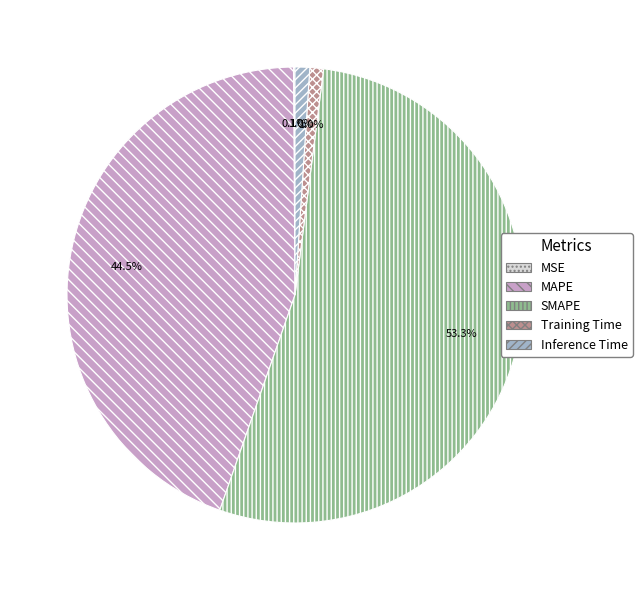

Which slice represents more than half of the pie?

SMAPE